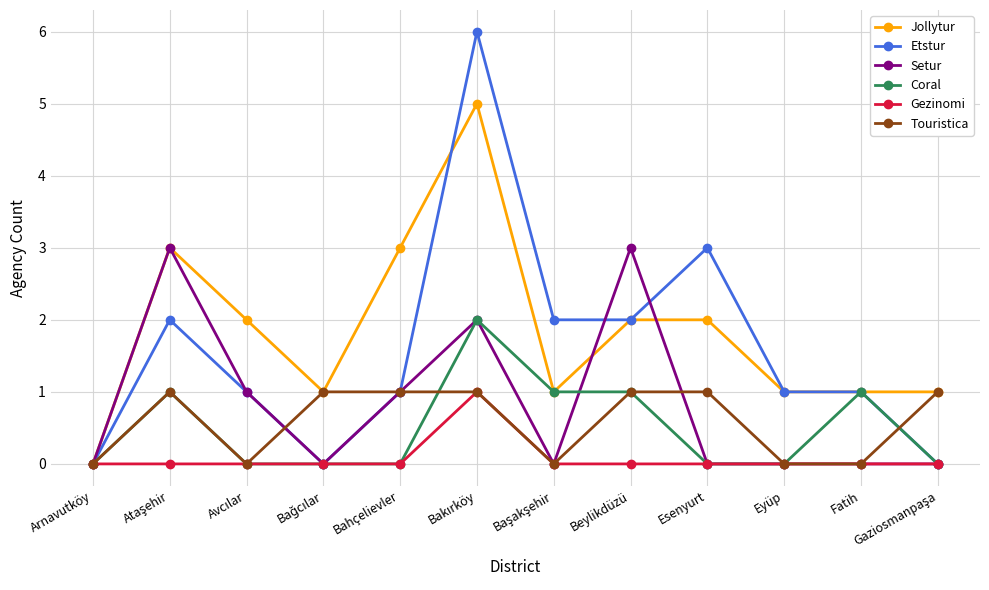

What position from the left is Fatih?

11